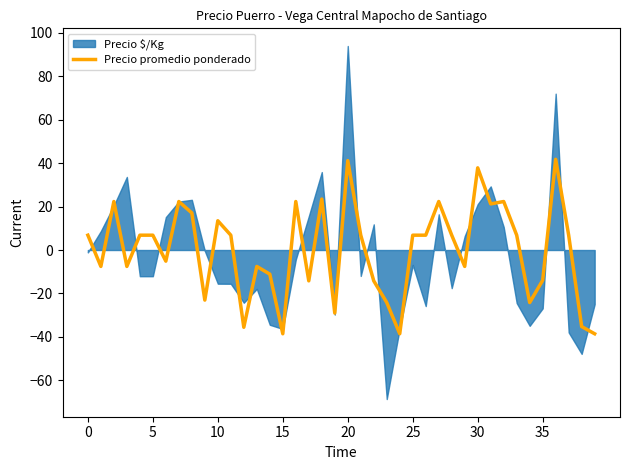

What is the highest value of the Precio promedio ponderado series?

41.8